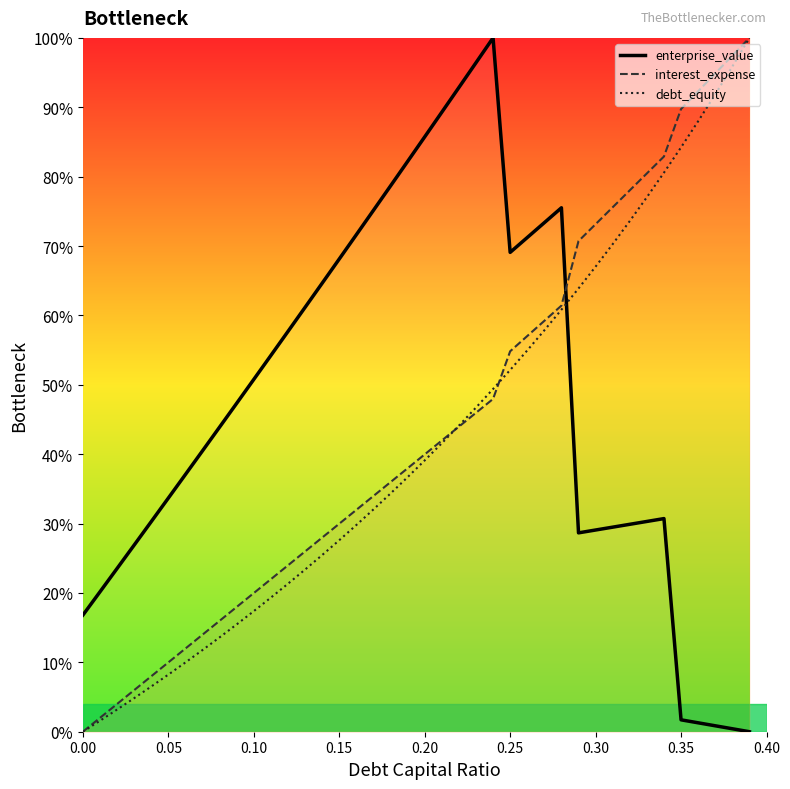

Rank the series at 0.35 from lowest to highest value.

enterprise_value, debt_equity, interest_expense